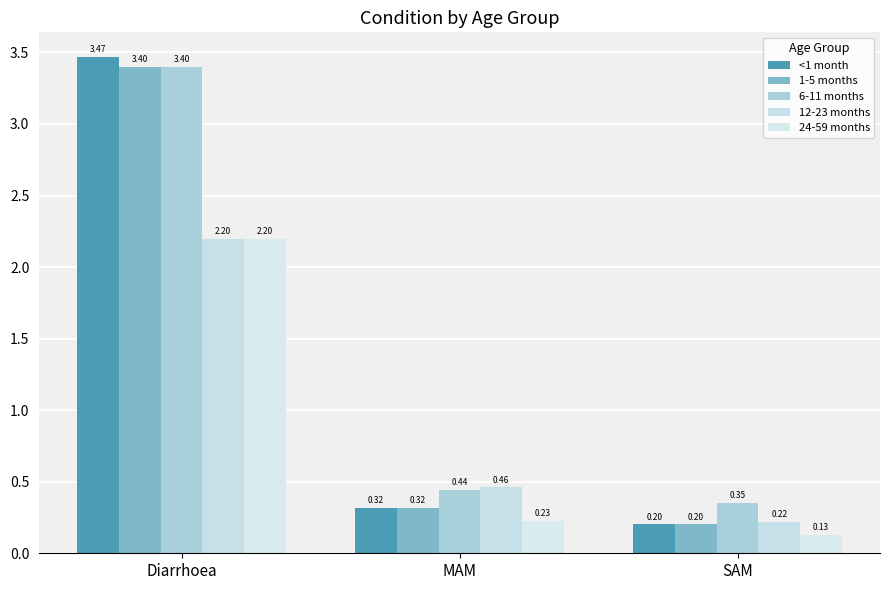

What is the minimum value for 1-5 months?

0.2